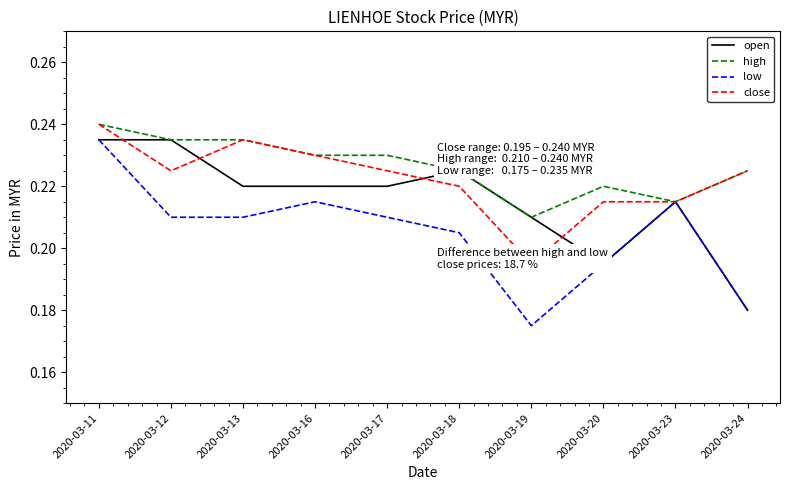

What is the sum of the high values at 2020-03-18 and 2020-03-19?

0.4